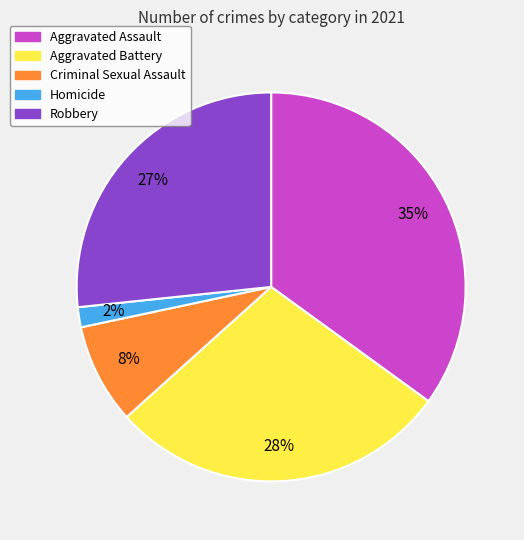

To the nearest percent, what portion does Homicide represent?

2%